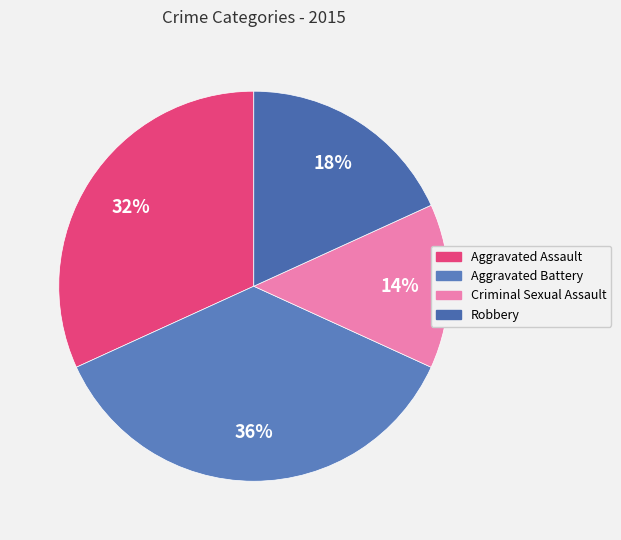

What is the ratio of the value at Aggravated Assault to the value at Aggravated Battery?

0.9